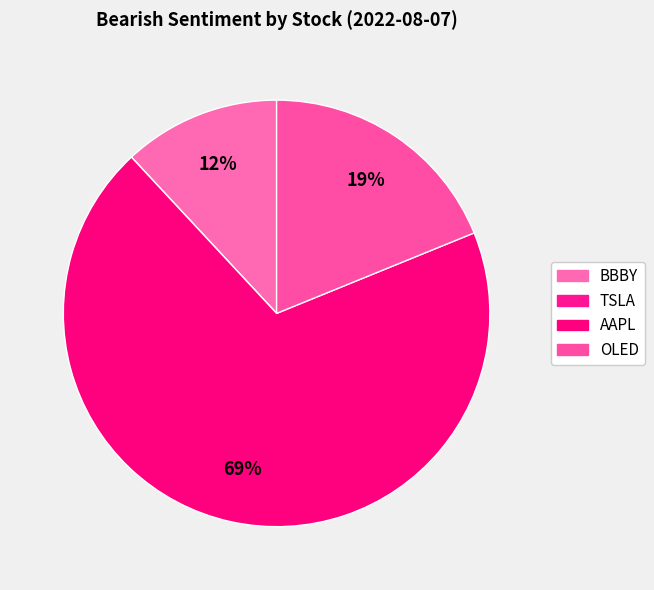

What percentage do OLED and BBBY together represent?

30.8%